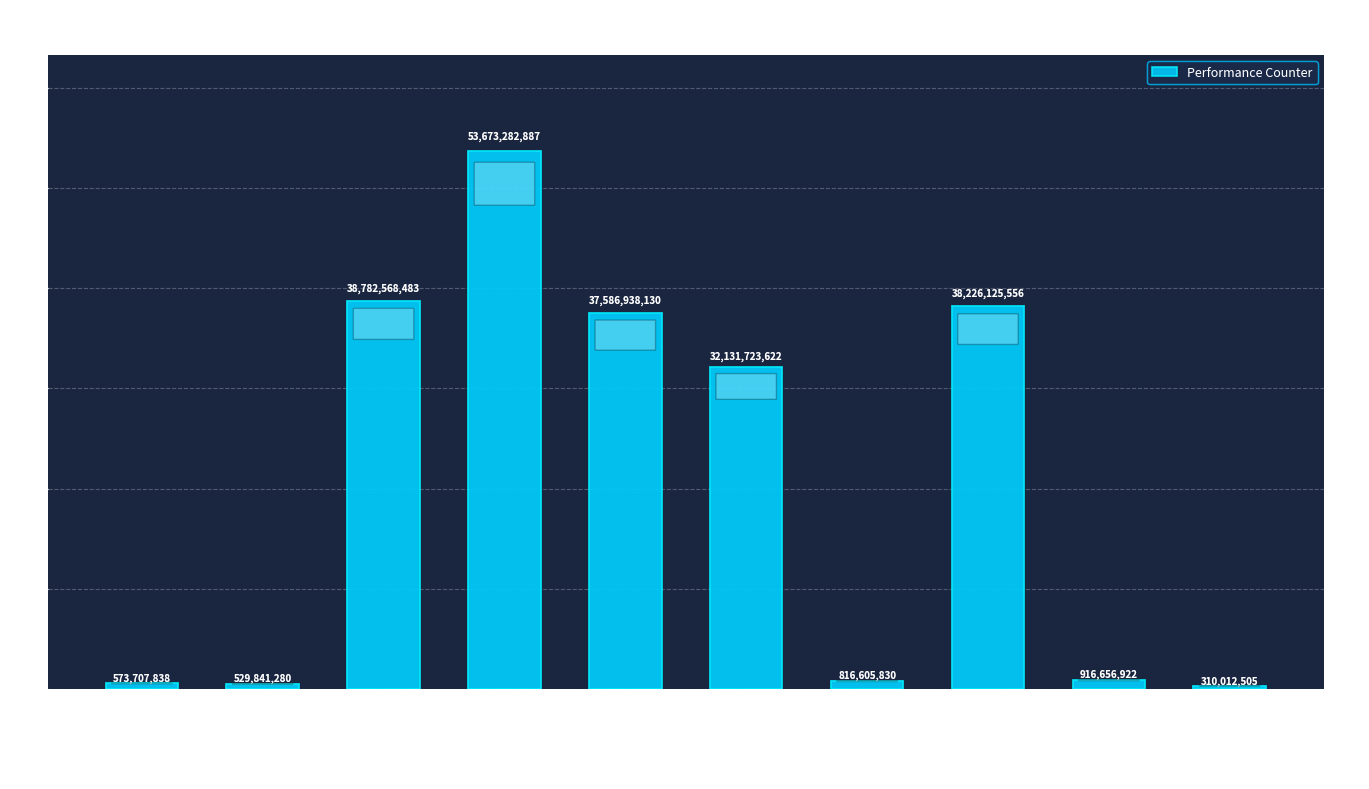

The value at instructions is 38782568483. True or false?

True